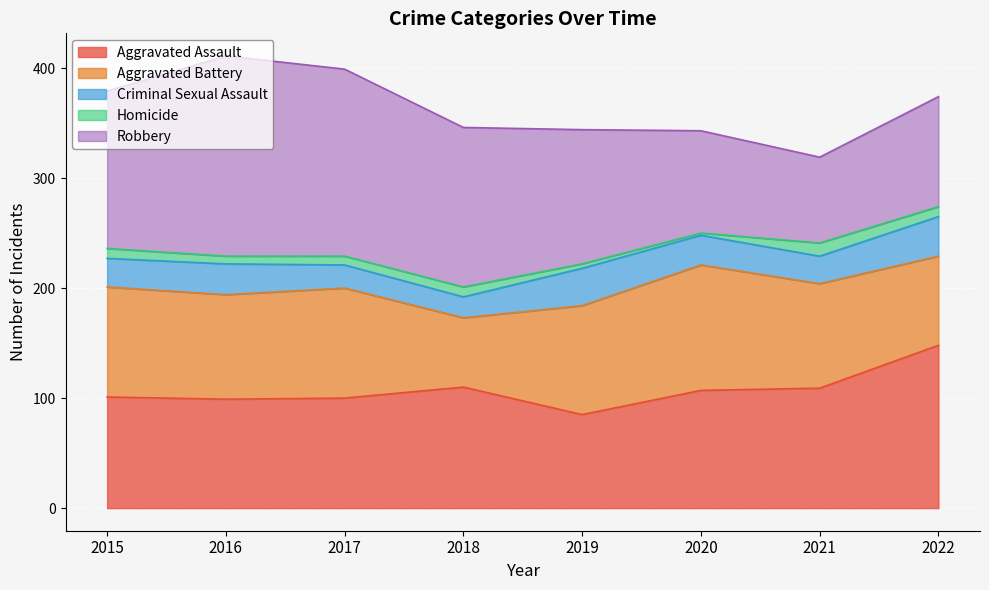

What is the total value across all series at 2020?

343